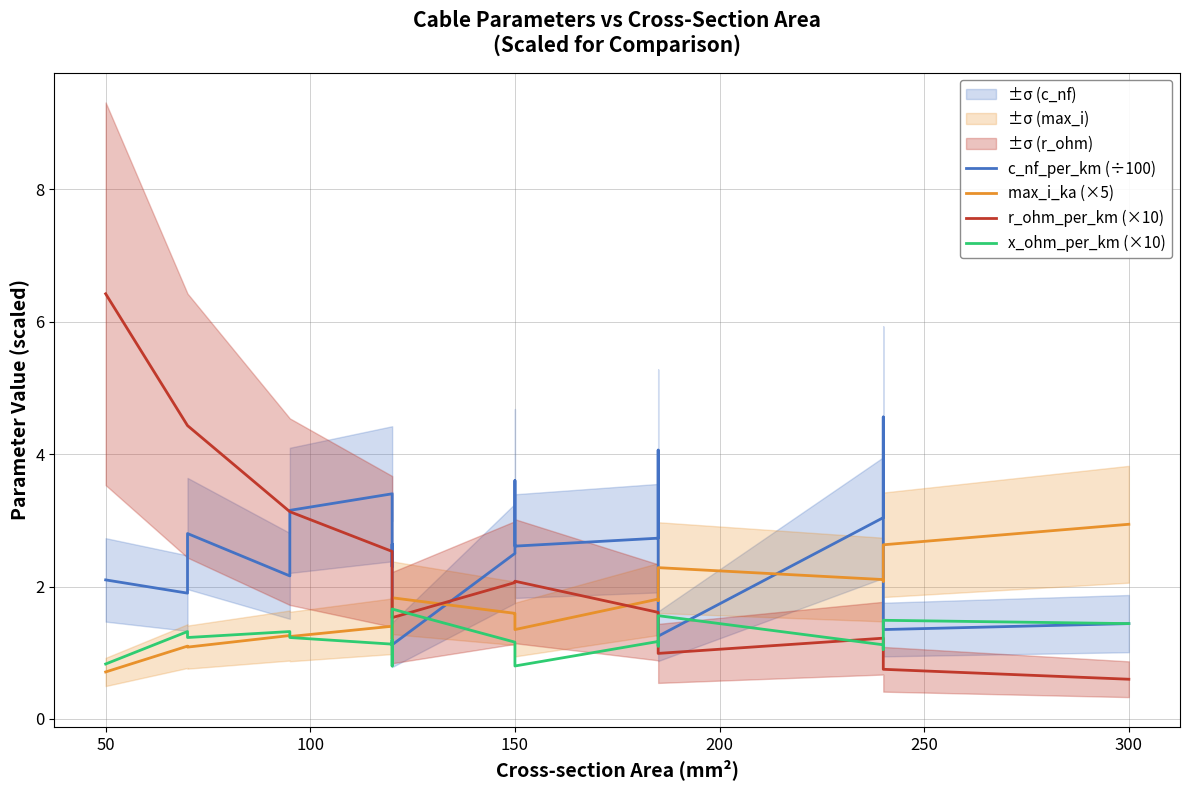

What is the difference between the maximum and minimum values in the c_nf_per_km (÷100) series?

3.4